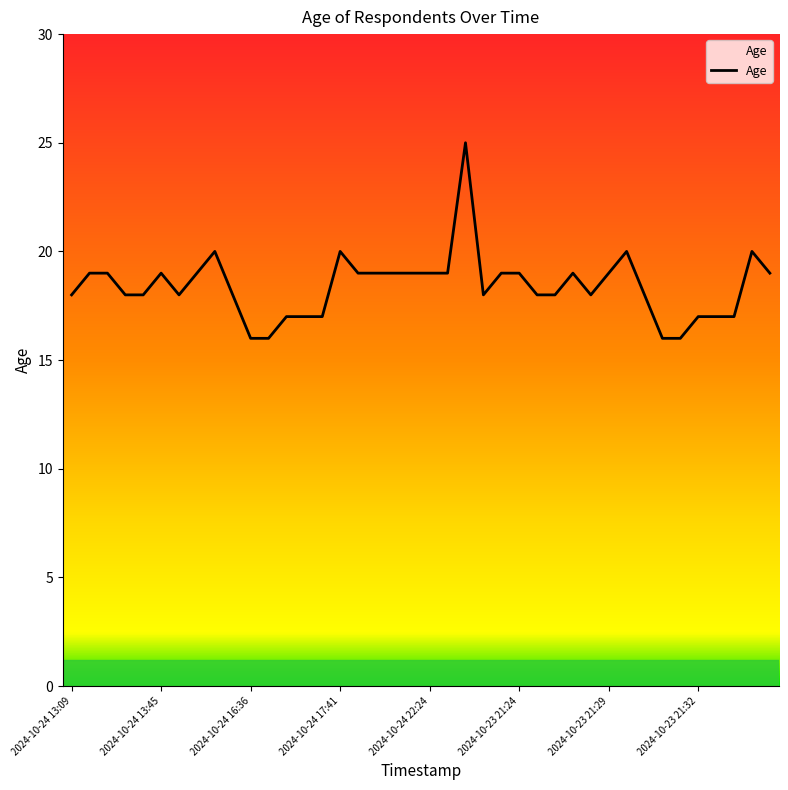

What is the smallest value displayed?

16